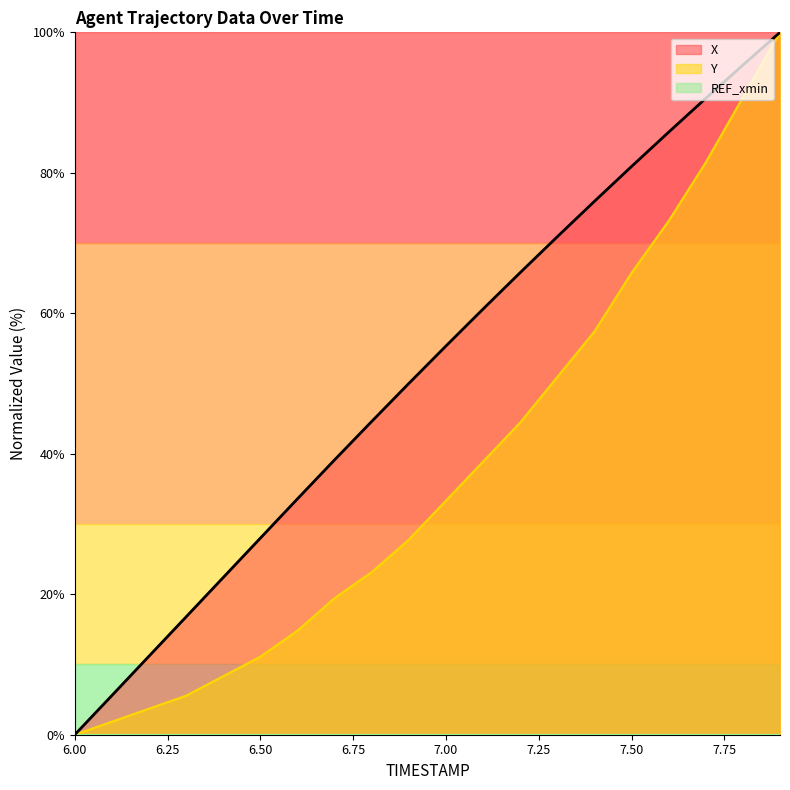

Is the value of Y at 6.2 greater than the value of X at 7.9?

No